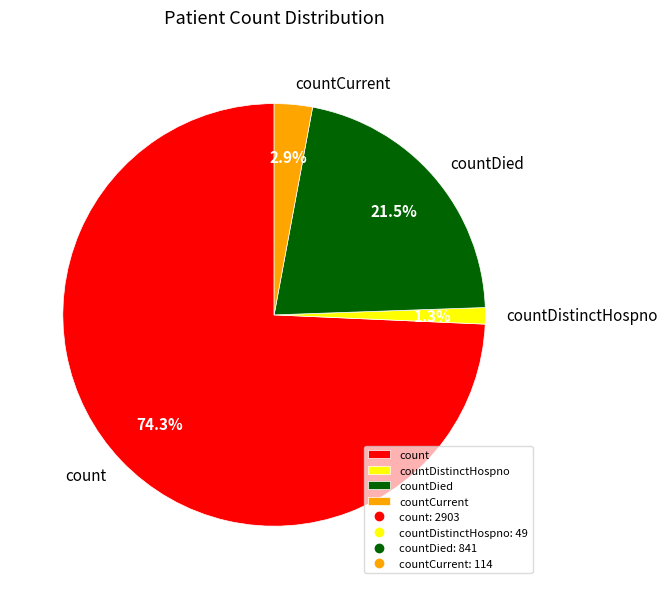

To the nearest percent, what percentage of the pie is count?

74%